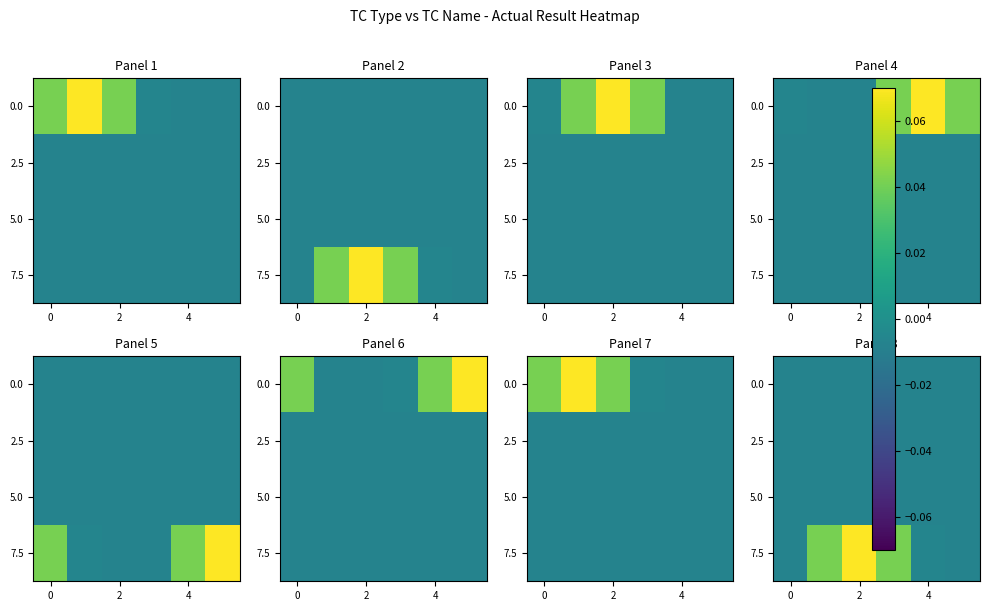

The 2.5 series shows -0.0 at 2. True or false?

False